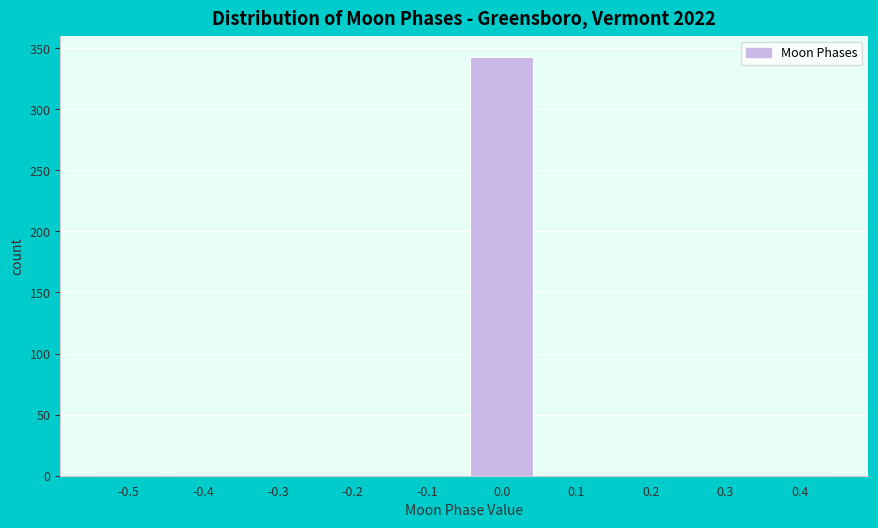

Reading left to right, list all the values displayed in this chart.

-0.5=0	-0.4=0	-0.3=0	-0.2=0	-0.1=0	0.0=343	0.1=0	0.2=0	0.3=0	0.4=0